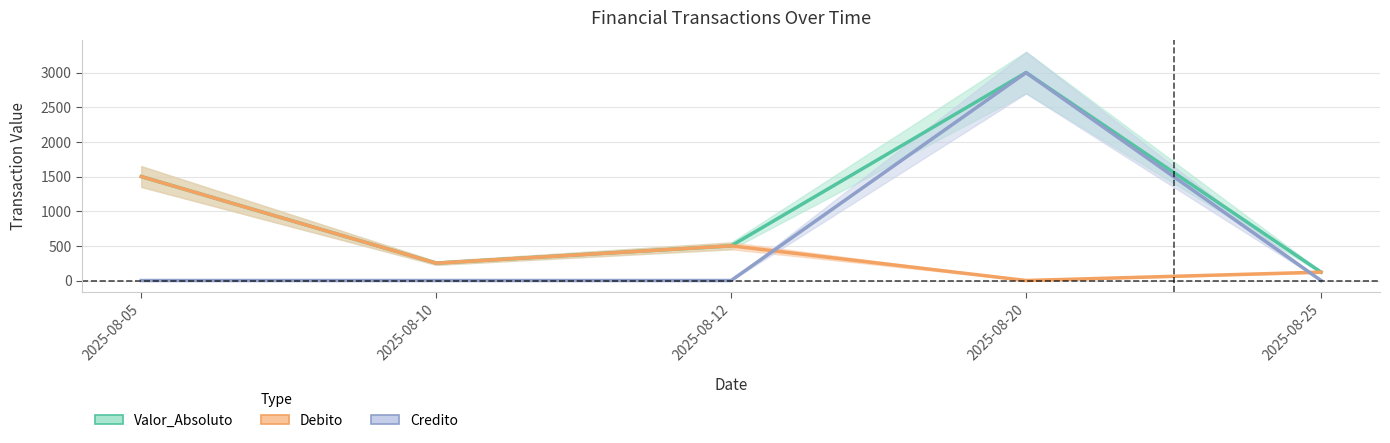

What is the average value of the Credito series?

600.0